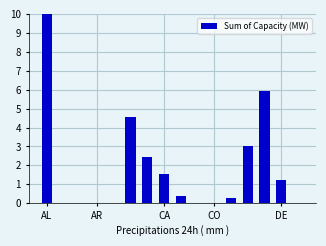

What is the greatest value displayed?

10.0